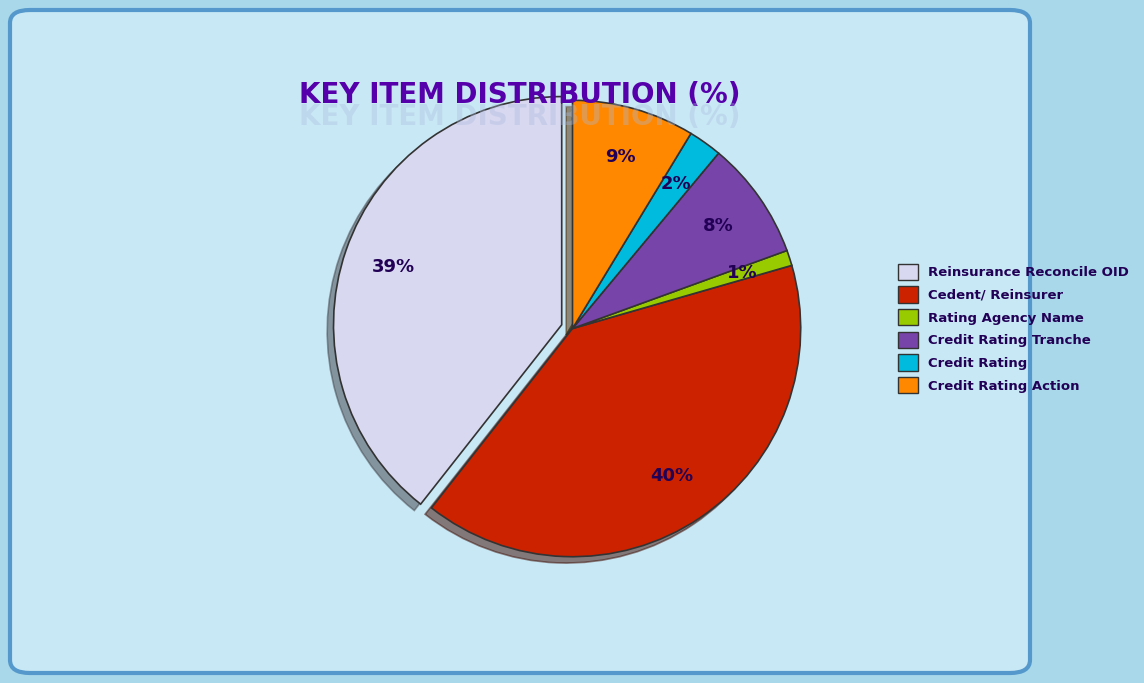

How many slices are in this pie chart?

6